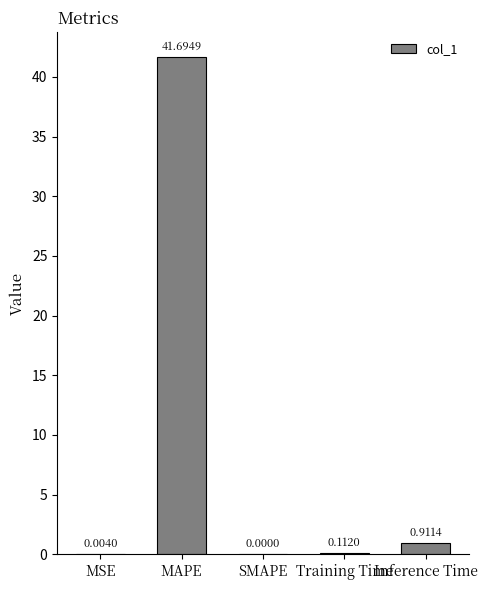

What is the sum of all values?

42.7